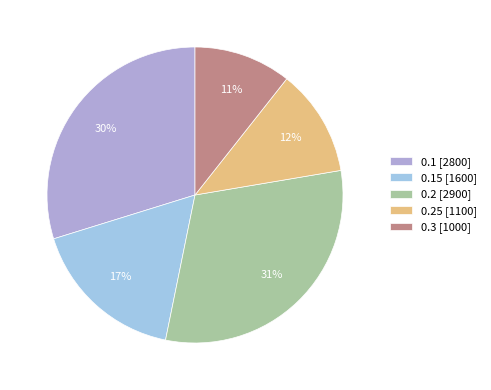

Count the number of slices in the pie.

5